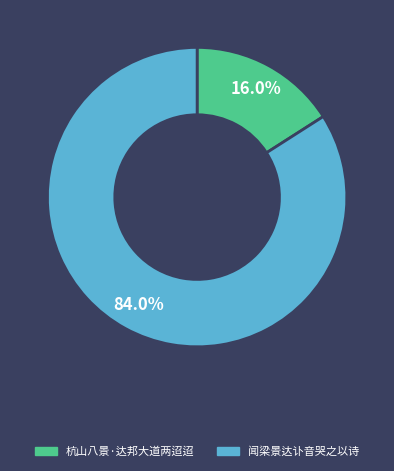

How many slices are in this pie chart?

2